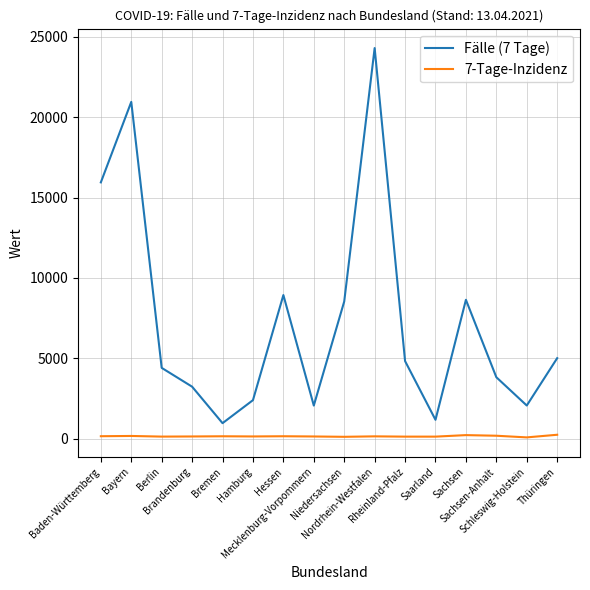

Which series has the widest spread of values?

Fälle (7 Tage)